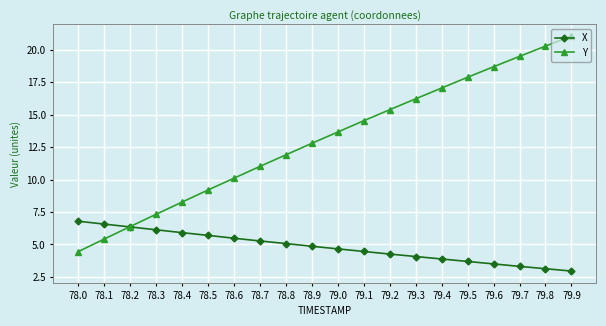

How many lines are shown in the chart?

2